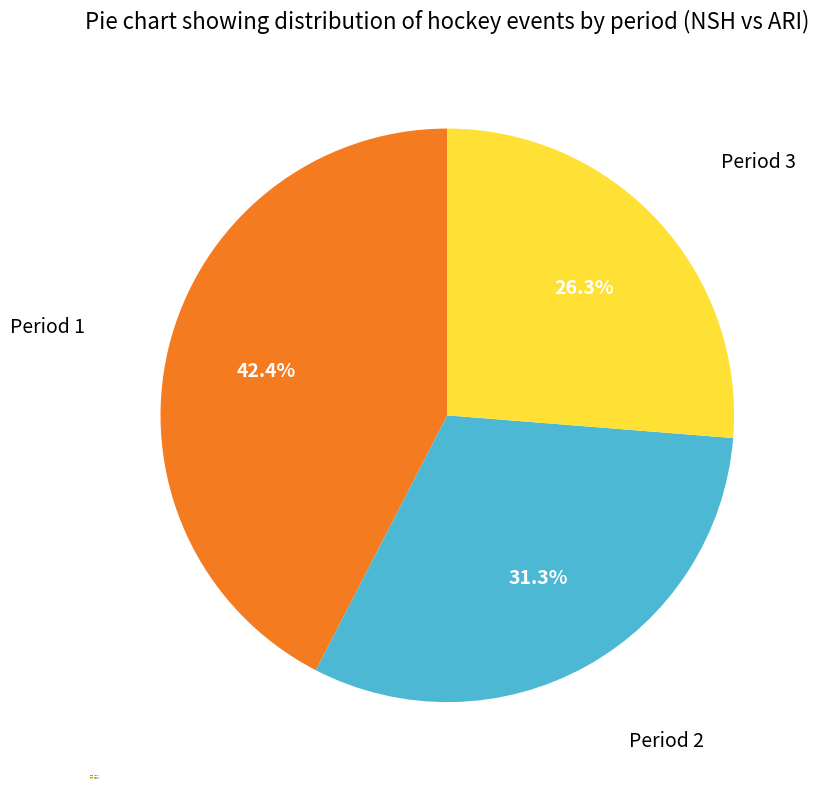

Does Period 1 account for over 50% of the chart?

No